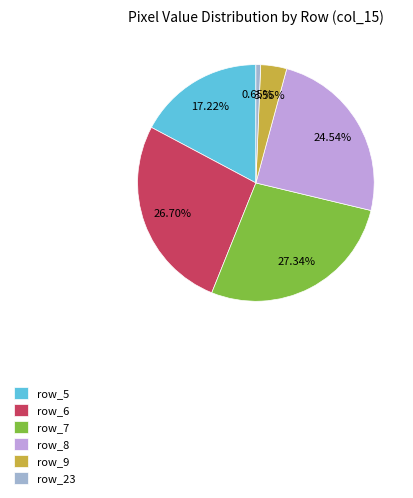

To the nearest percent, what is the difference between the largest and smallest slice percentages?

27%